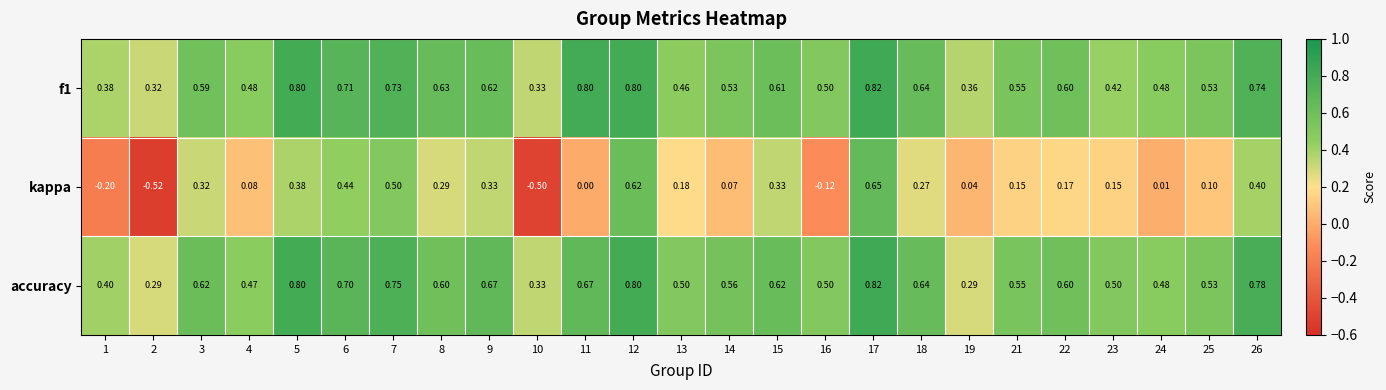

Which series has the widest spread of values?

kappa